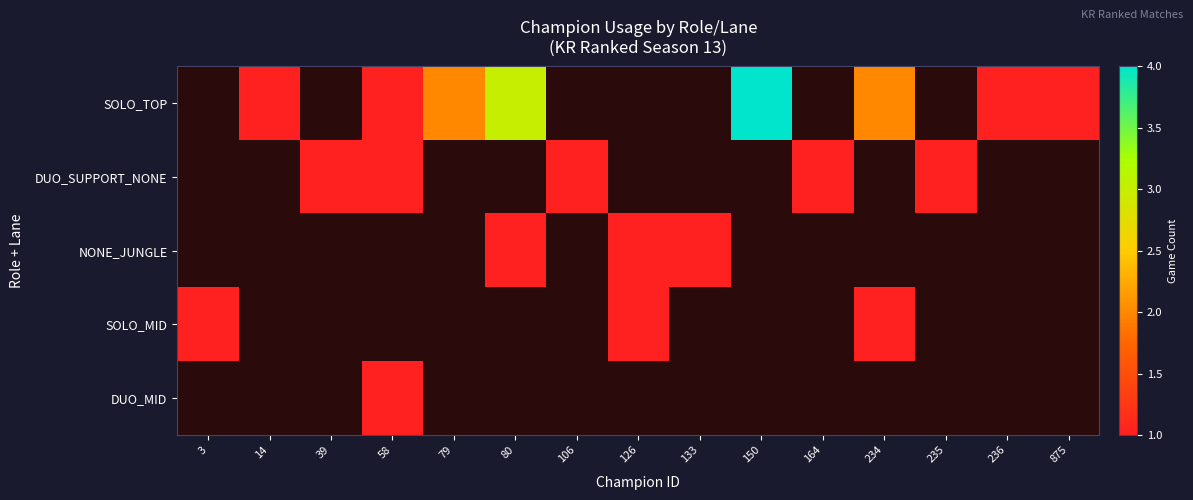

Which category has the lowest value in the SOLO_TOP series?

3